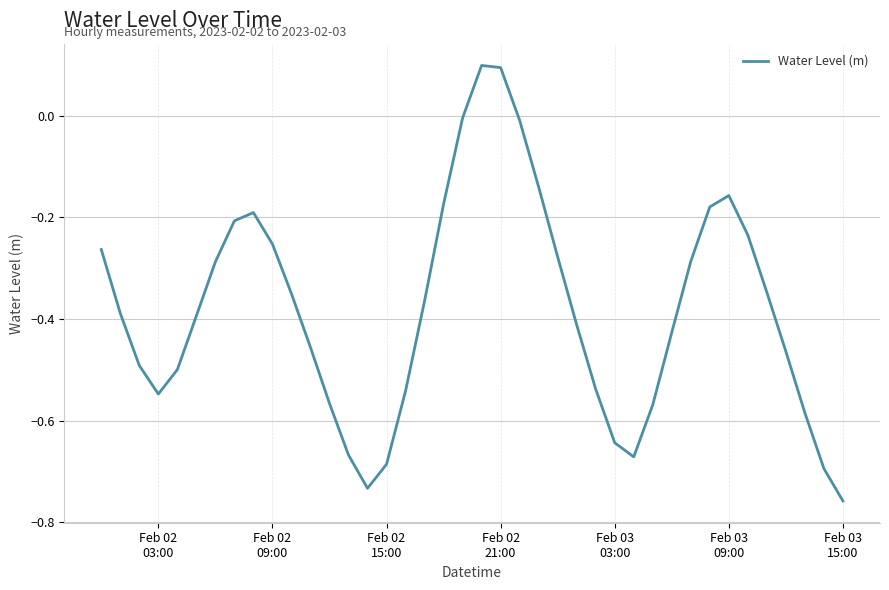

Count the number of categories in the chart.

40